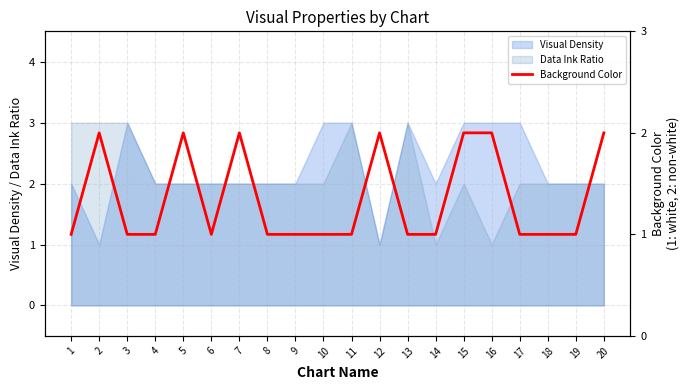

What is the ratio of the value at 11 to the value at 3?

1.0